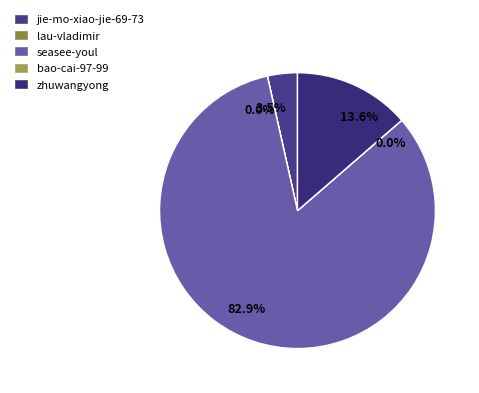

True or false: jie-mo-xiao-jie-69-73 accounts for 4% of the total.

True